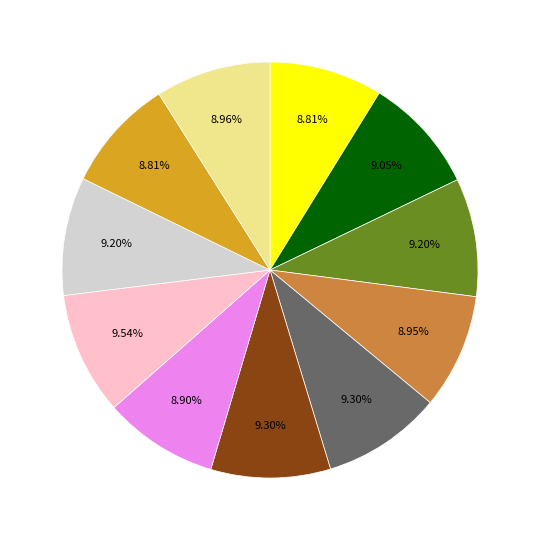

Does any single category account for the majority?

No